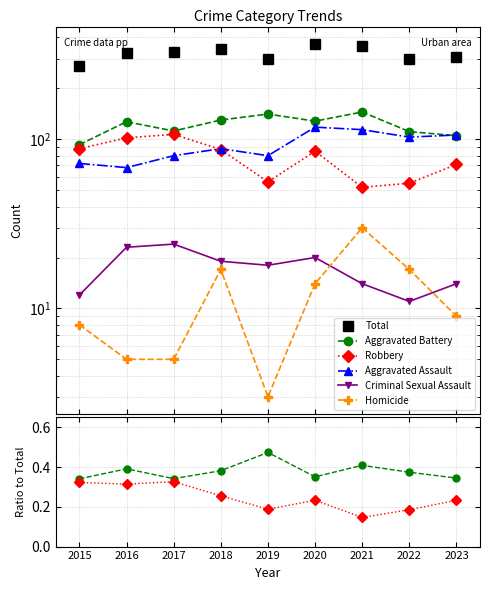

True or false: Aggravated Assault has a value of 68.0 at 2016.

True